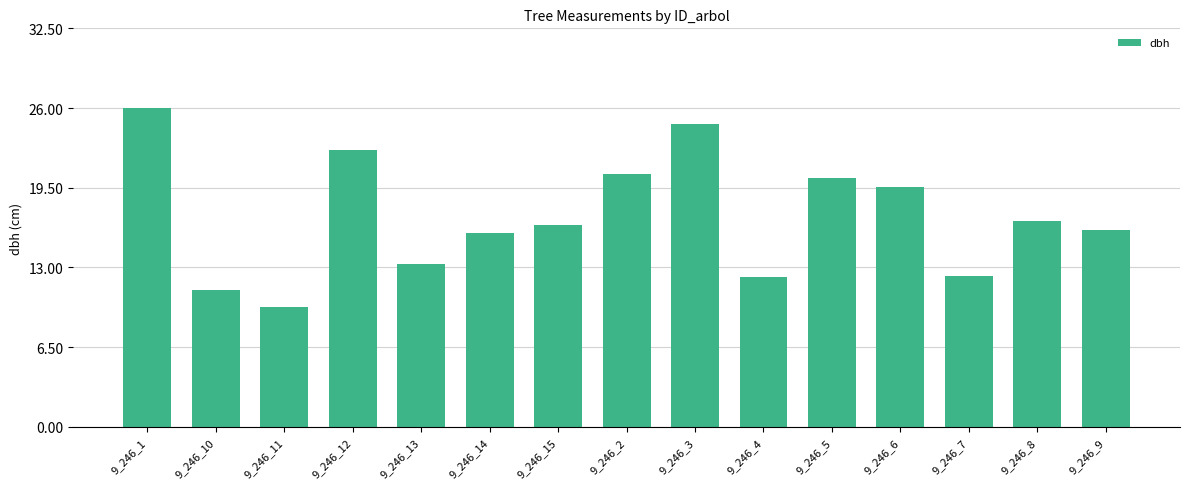

At which label does the data first exceed 16?

9_246_1